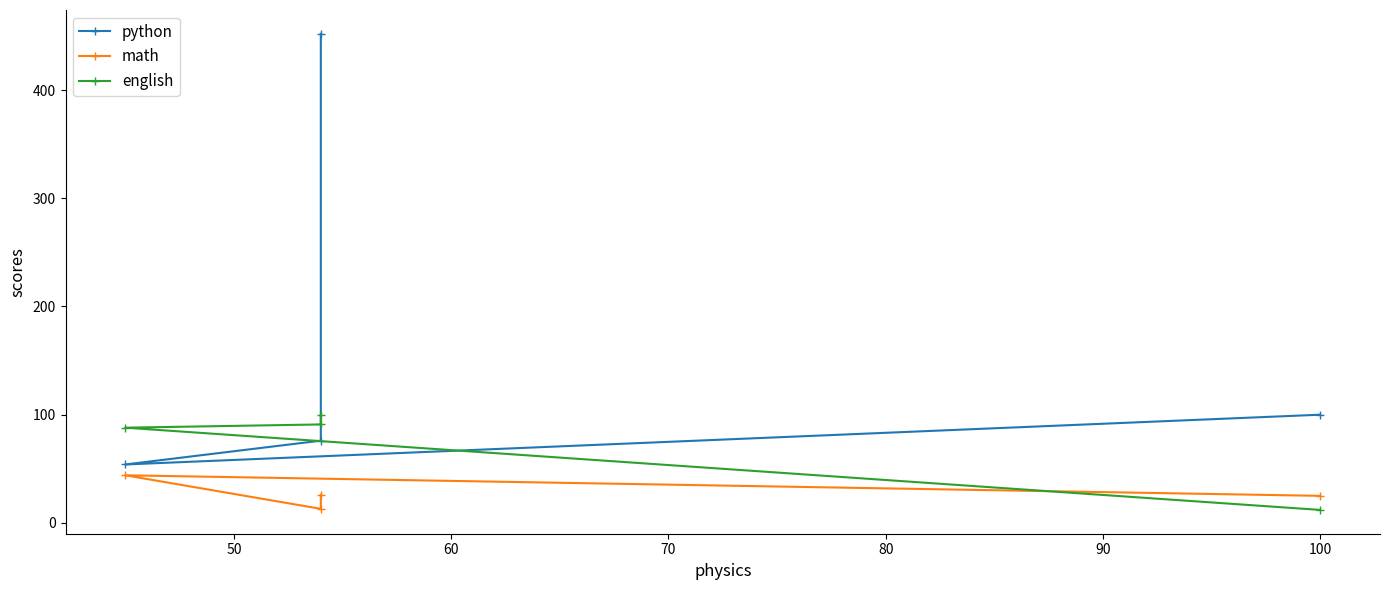

What is the total value across all series at 70?

578